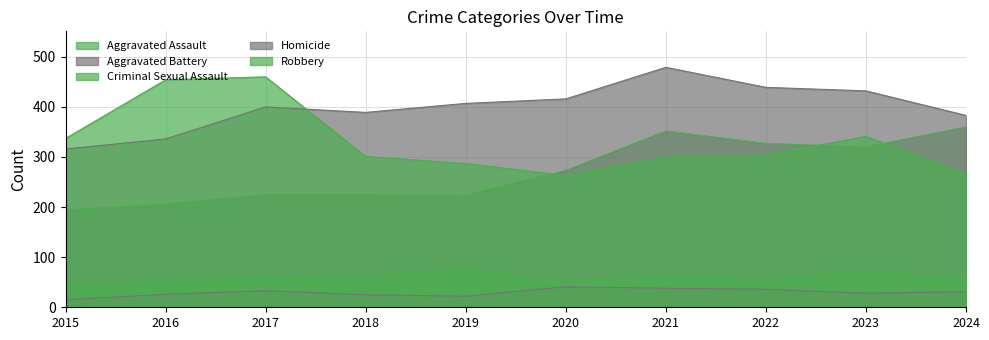

What is the difference between the maximum and minimum values in the Criminal Sexual Assault series?

31